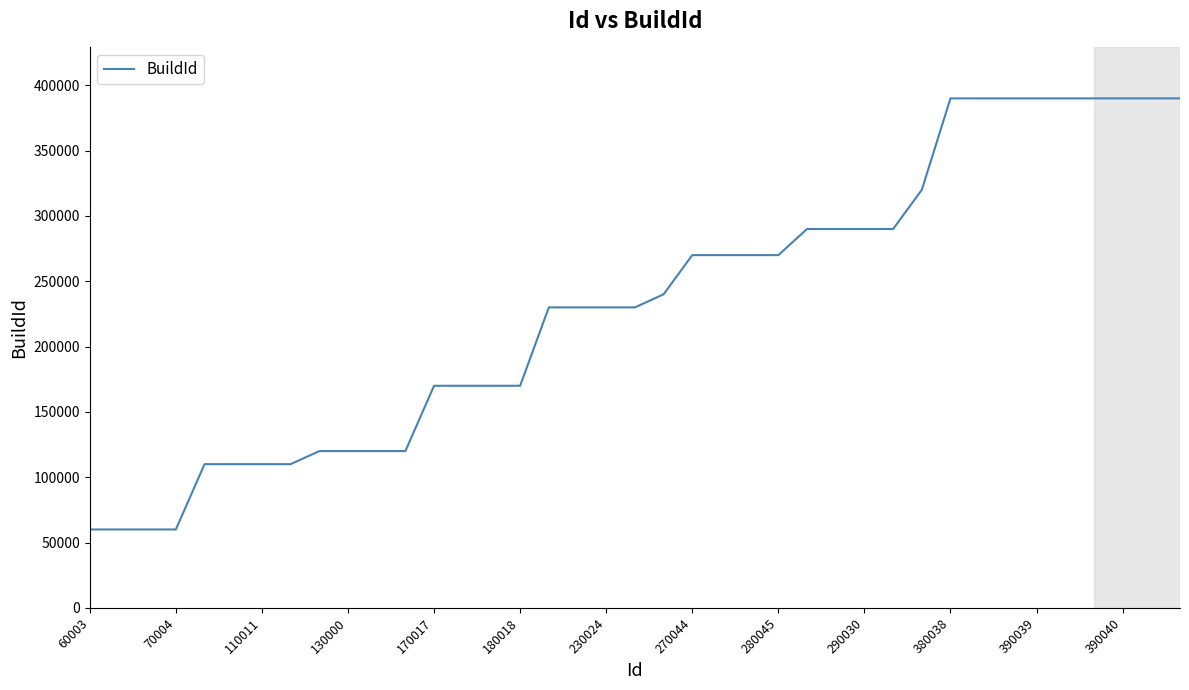

What is the greatest value displayed?

390039